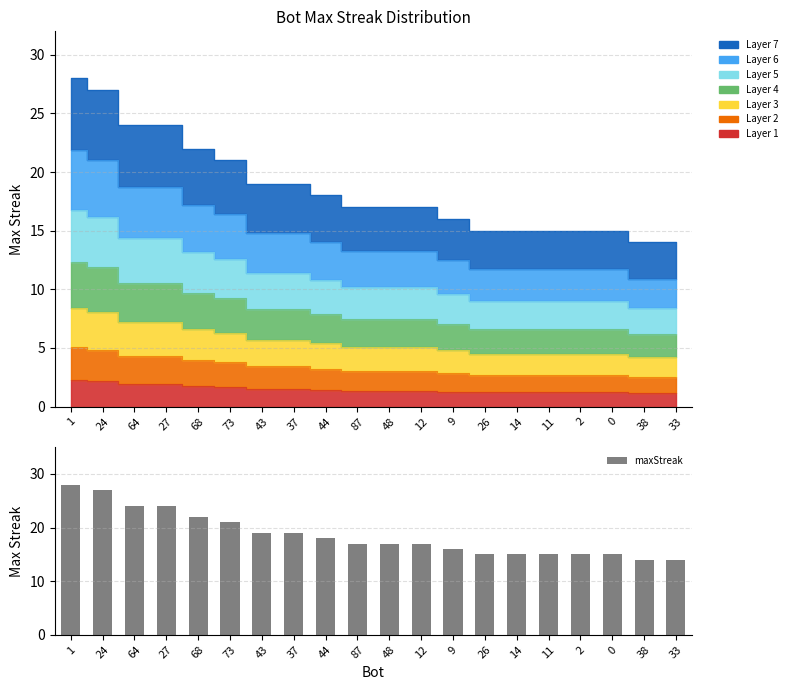

How many bars are there in total?

20